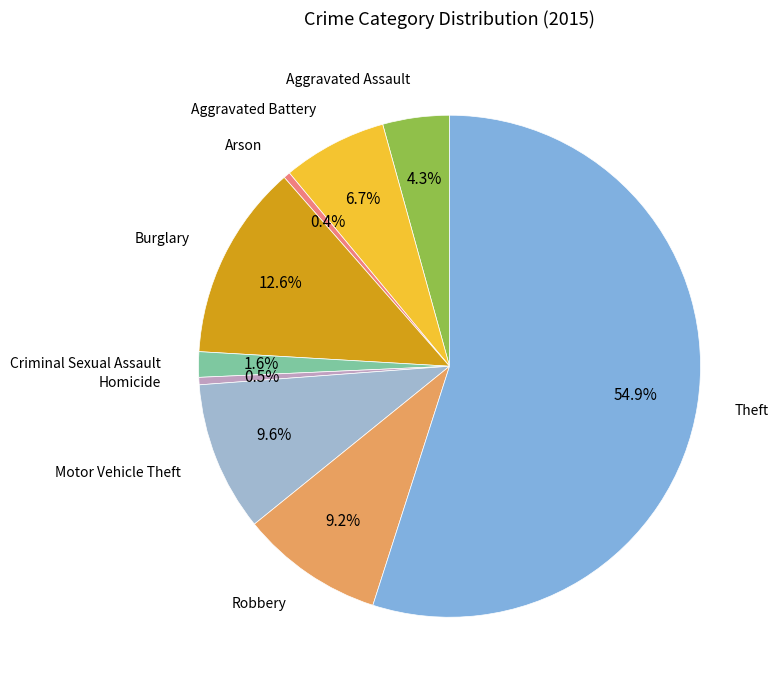

Is it true that Robbery is 4% of the pie?

False